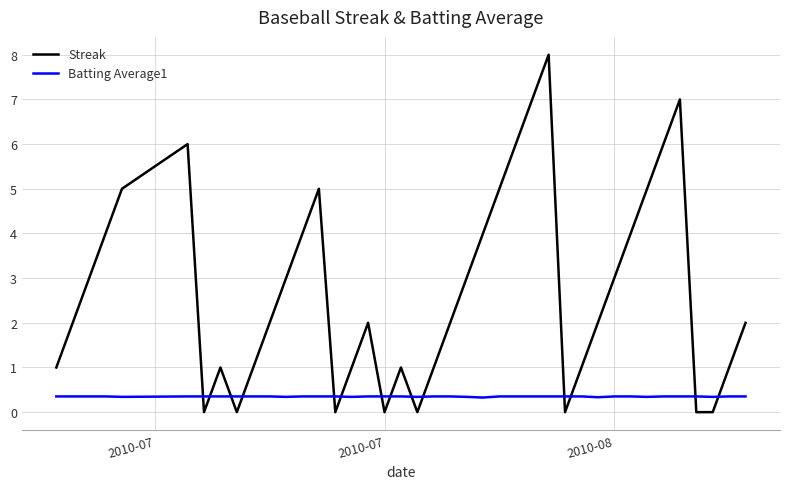

True or false: Batting Average1 and Streak intersect in this chart.

True